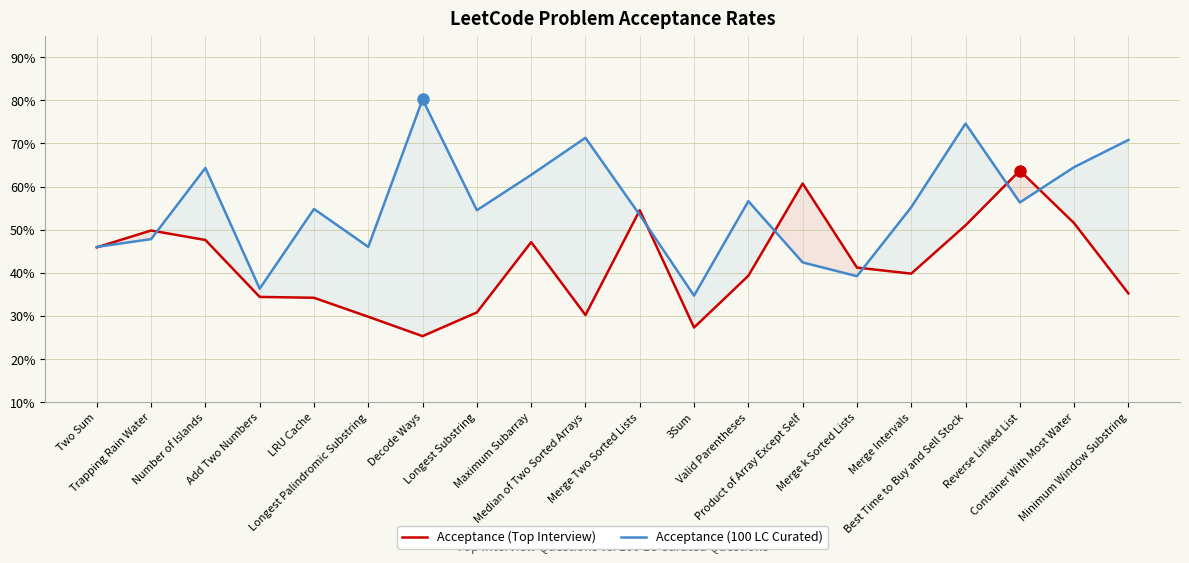

Reading right to left, list all the values displayed in this chart.

Acceptance (Top Interview): 0.4	0.5	0.6	0.5	0.4	0.4	0.6	0.4	0.3	0.5	0.3	0.5	0.3	0.3	0.3	0.3	0.3	0.5	0.5	0.5
Acceptance (100 LC Curated): 0.7	0.6	0.6	0.7	0.6	0.4	0.4	0.6	0.3	0.5	0.7	0.6	0.5	0.8	0.5	0.5	0.4	0.6	0.5	0.5